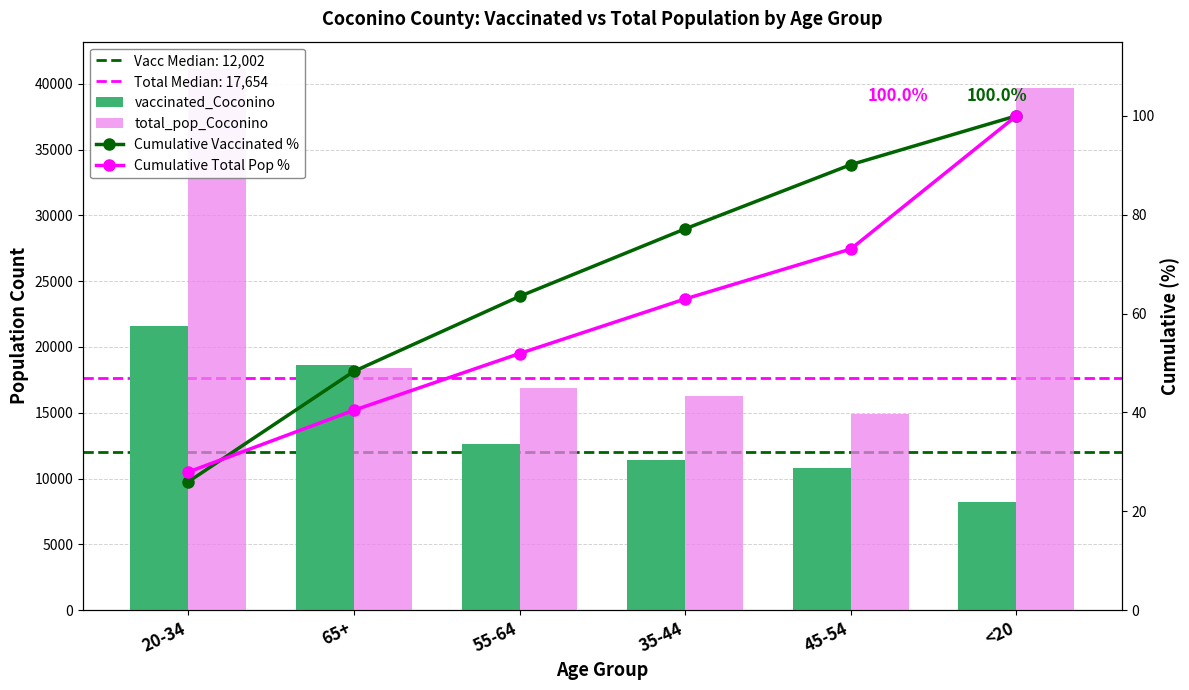

Is the value of Cumulative Total Pop % at <20 greater than the value of Cumulative Vaccinated % at 45-54?

Yes